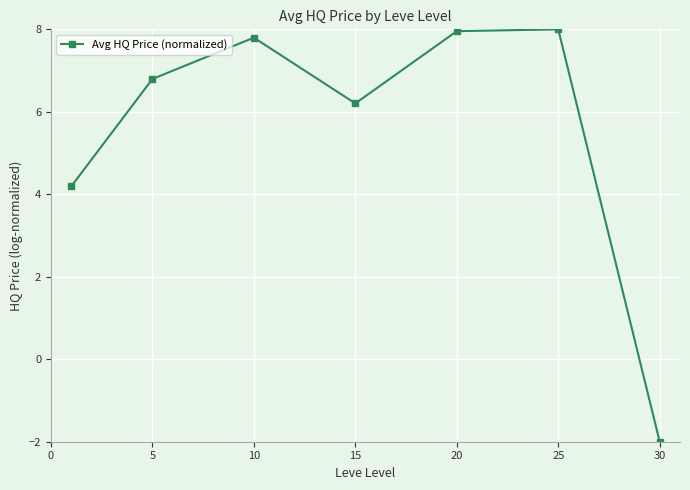

How many points are higher than both their immediate neighbors (excluding endpoints)?

2